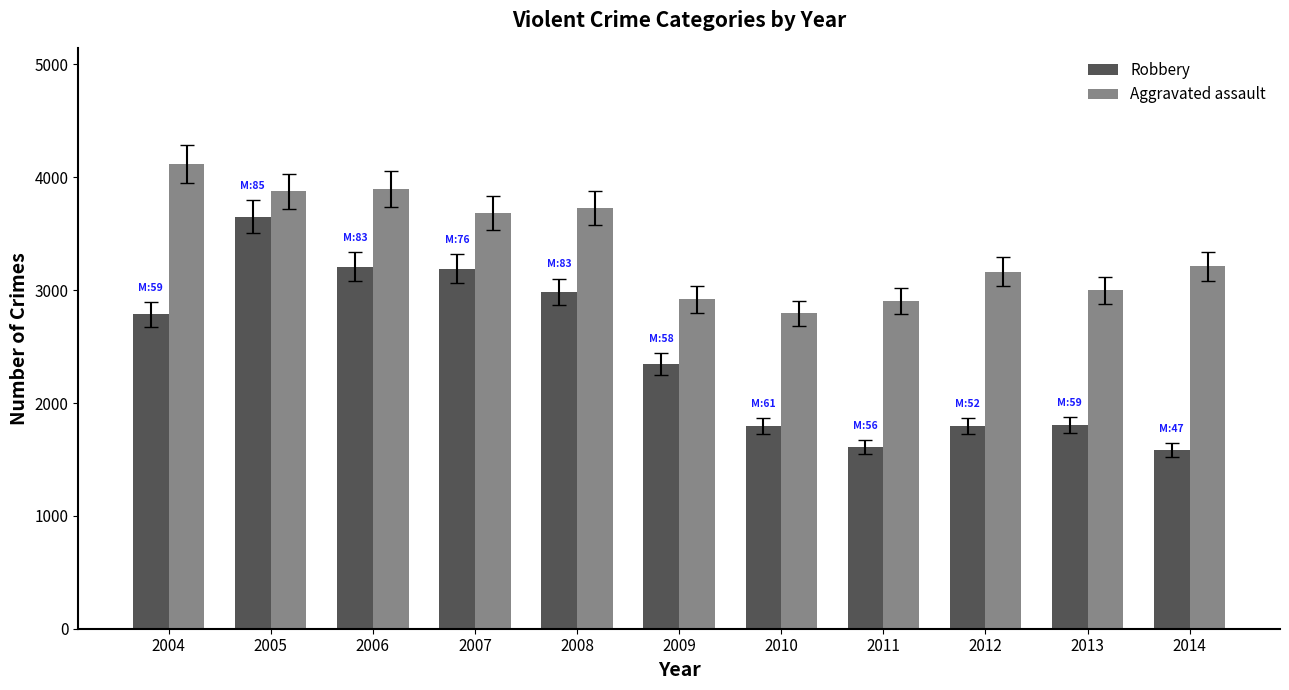

True or false: Aggravated assault has a value of 2796 at 2010.

True